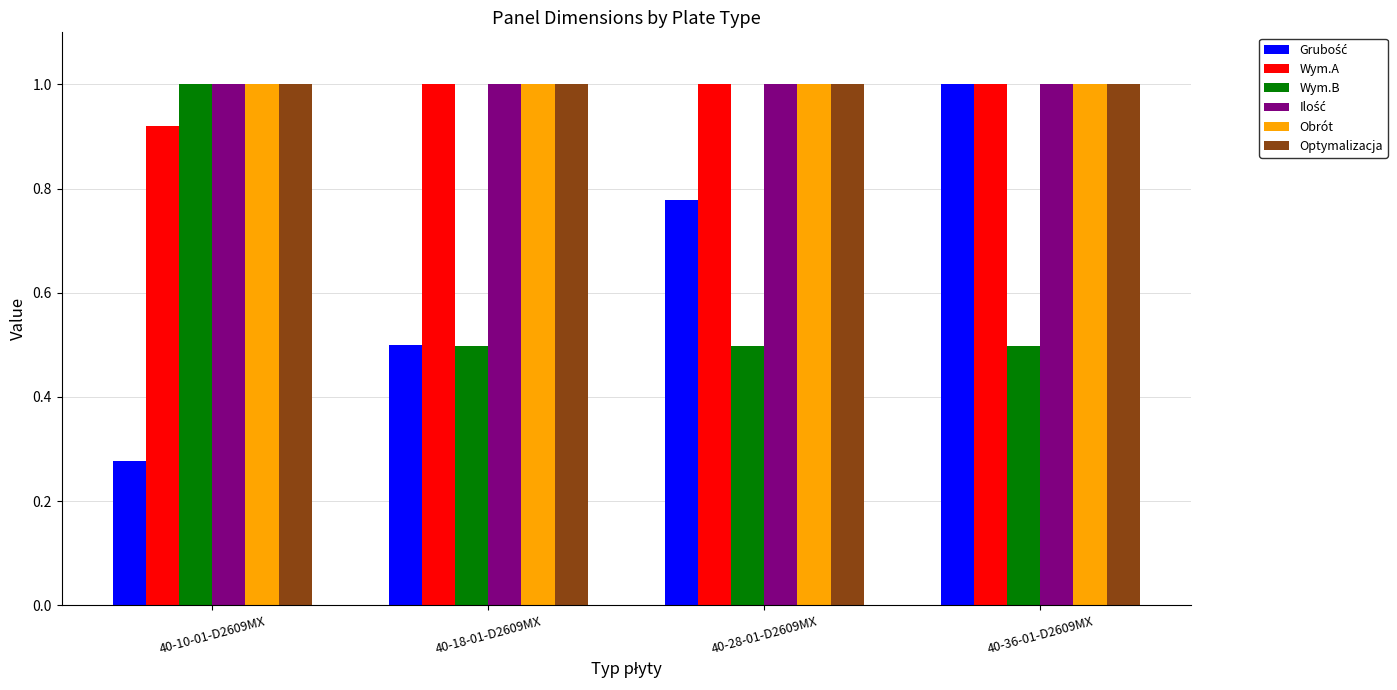

At which label is Wym.A closest to 0?

40-10-01-D2609MX